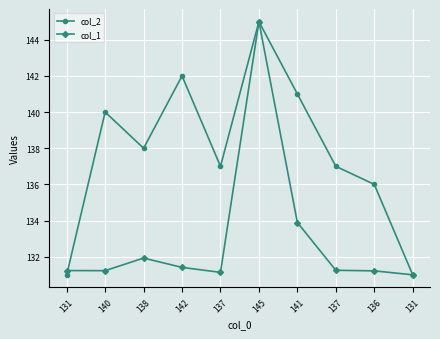

Is this an area chart (filled region under the line)?

No